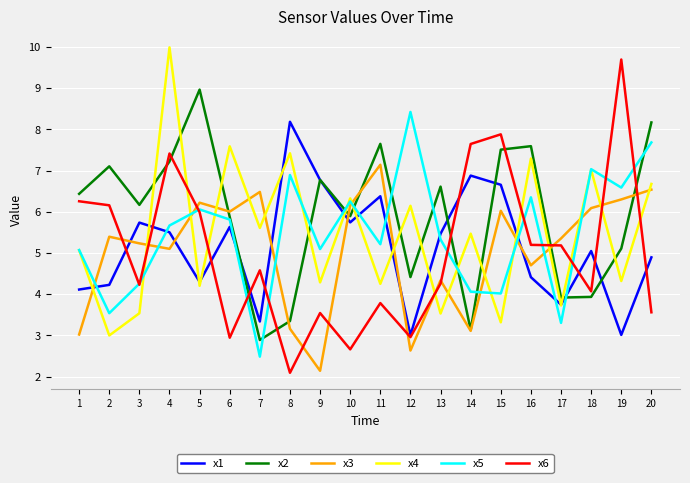

Which series has the largest total across all categories?

x2